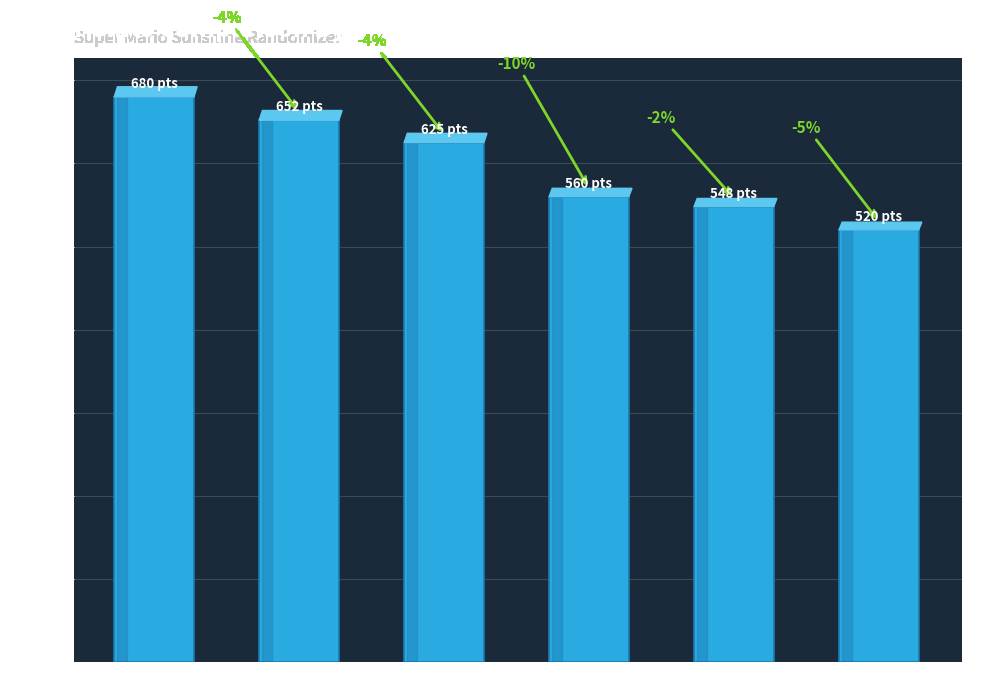

Are the bars horizontal?

No